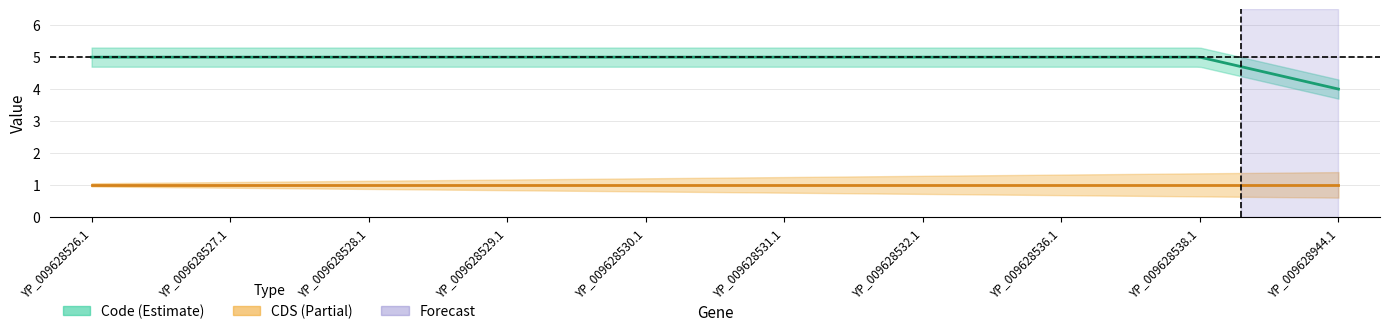

Is this an area chart (filled region under the line)?

No